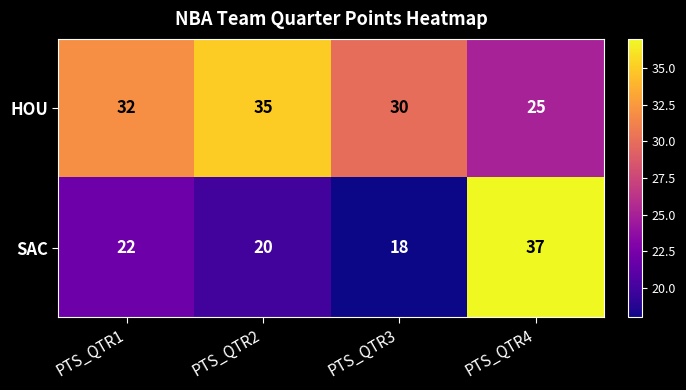

Reading left to right, extract all data points from this chart.

HOU: PTS_QTR1=32	PTS_QTR2=35	PTS_QTR3=30	PTS_QTR4=25
SAC: PTS_QTR1=22	PTS_QTR2=20	PTS_QTR3=18	PTS_QTR4=37